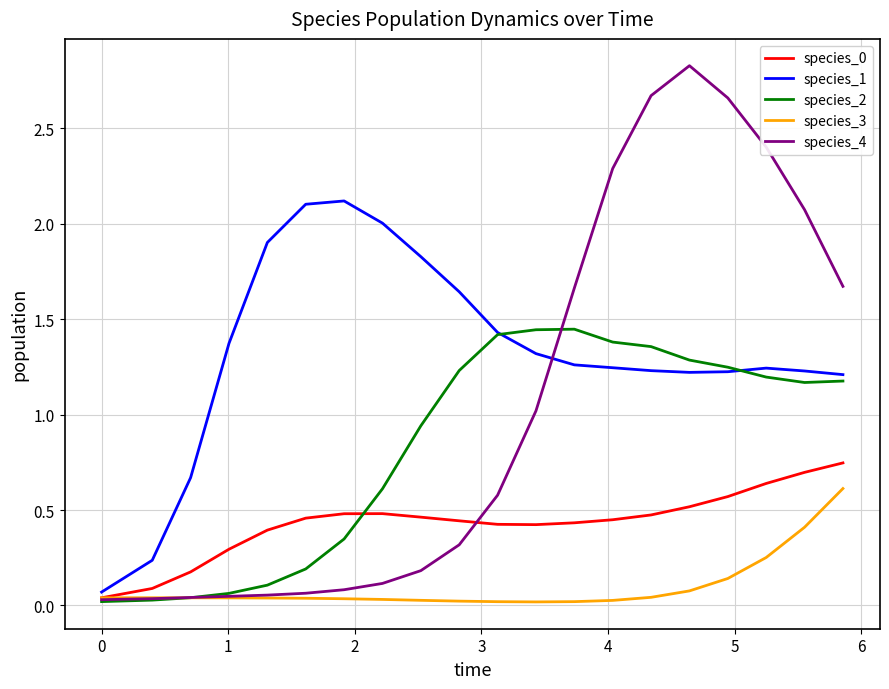

Which series has the largest total across all categories?

species_1